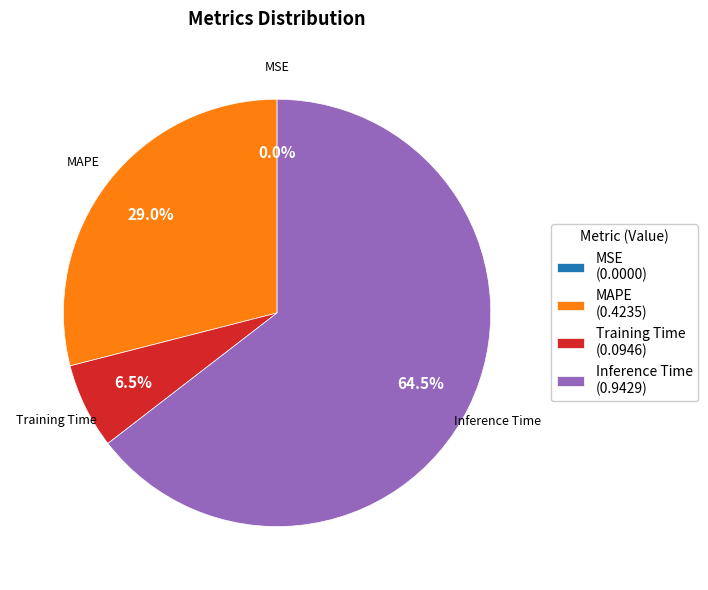

Which category has the biggest portion of the pie?

Inference Time (0.9429)